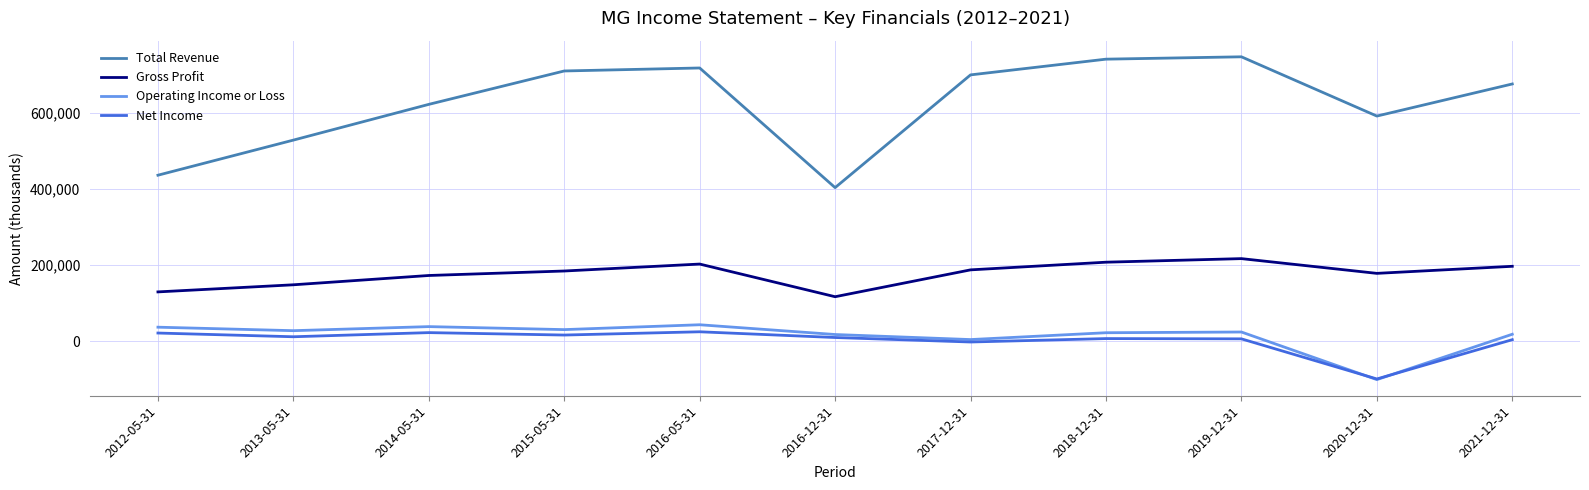

How many interior local peaks does the Gross Profit series have?

2